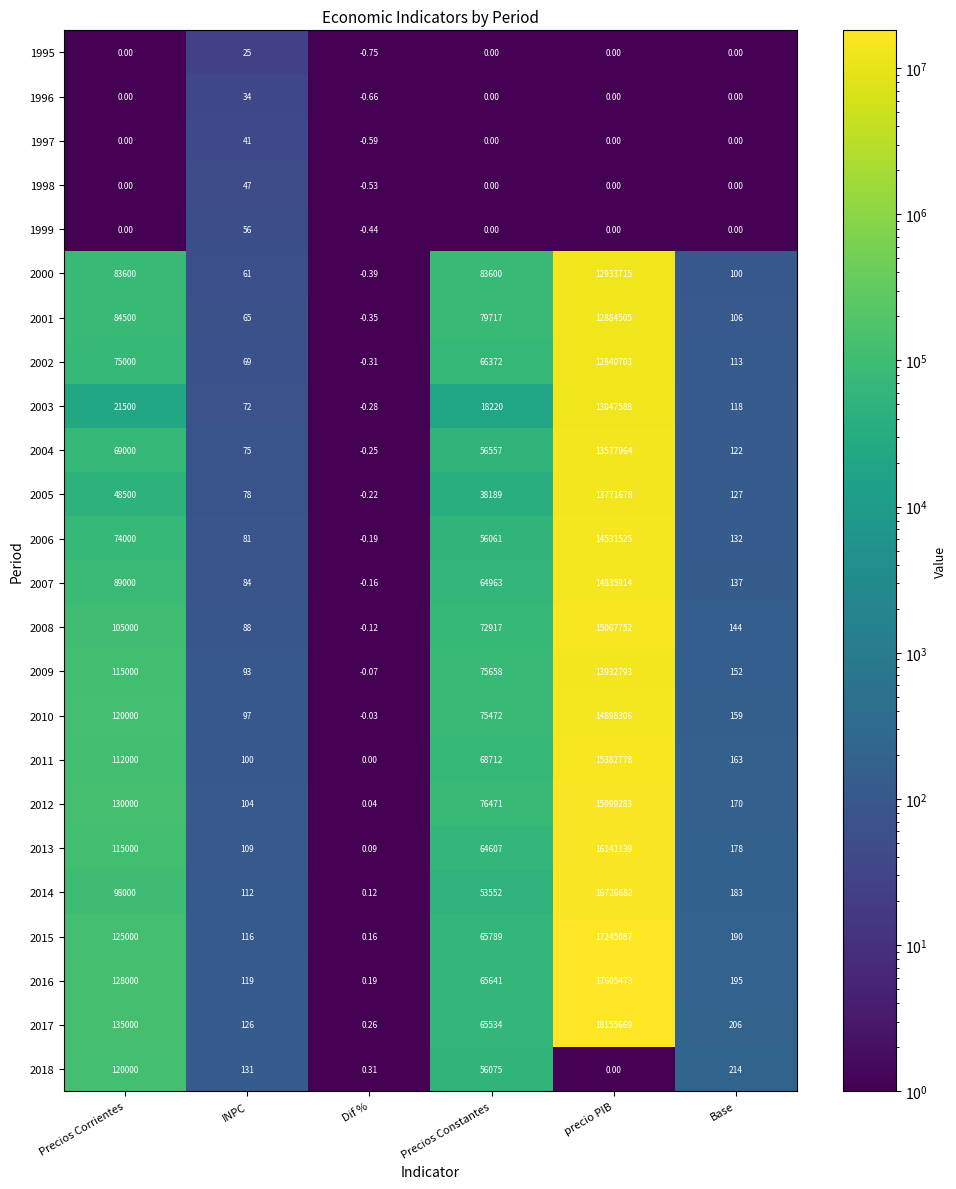

Which category has the lowest value across all series?

Dif %